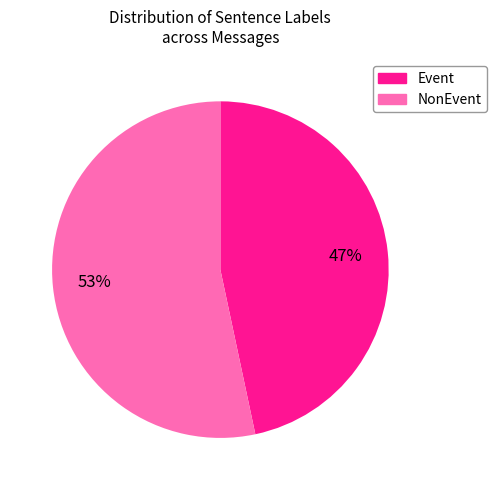

To the nearest percent, what is the average slice percentage?

50%